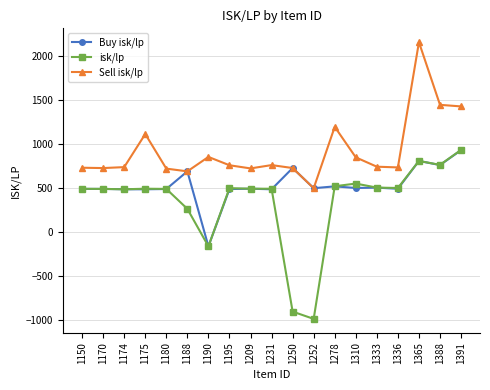

Is it true that isk/lp equals 831.0 at 1231?

False